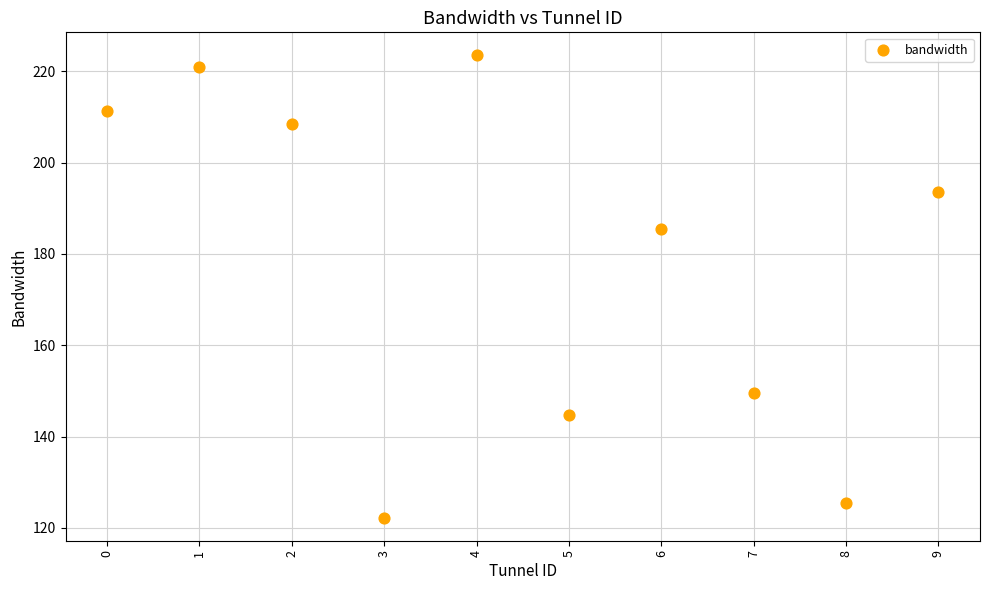

What is the range of Y values (max minus min)?

101.2